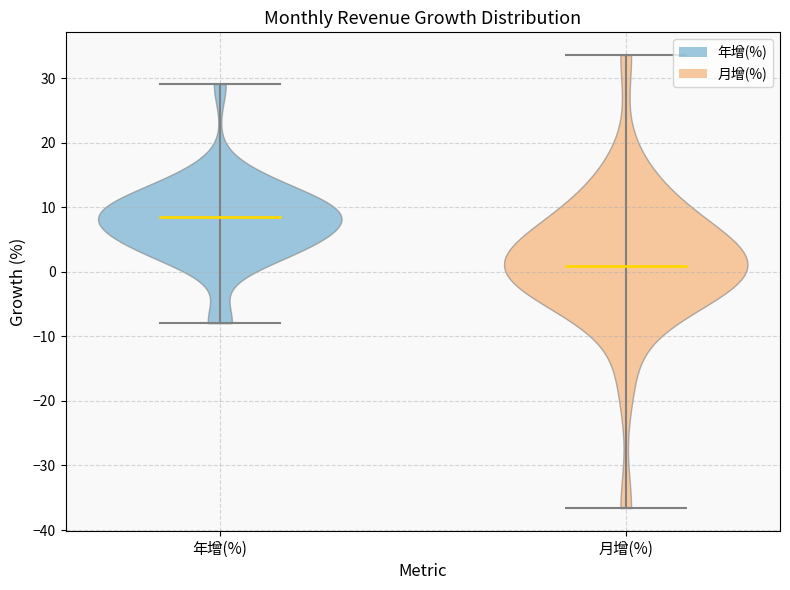

Reading left to right, read every violin against the y-axis: where its median line is, and the lowest and highest points it reaches. The values are not printed on the chart, so give them approximately, as read against the axis.

年增(%): median line 8, lowest point -8, highest point 29
月增(%): median line 1, lowest point -37, highest point 34